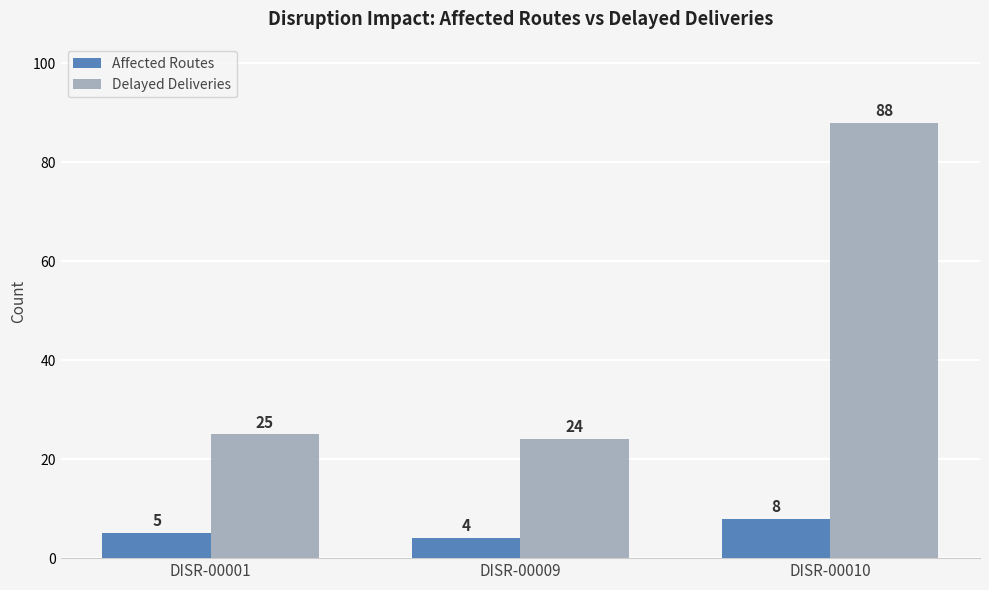

Count the Affected Routes values in the range 4 to 8.

3